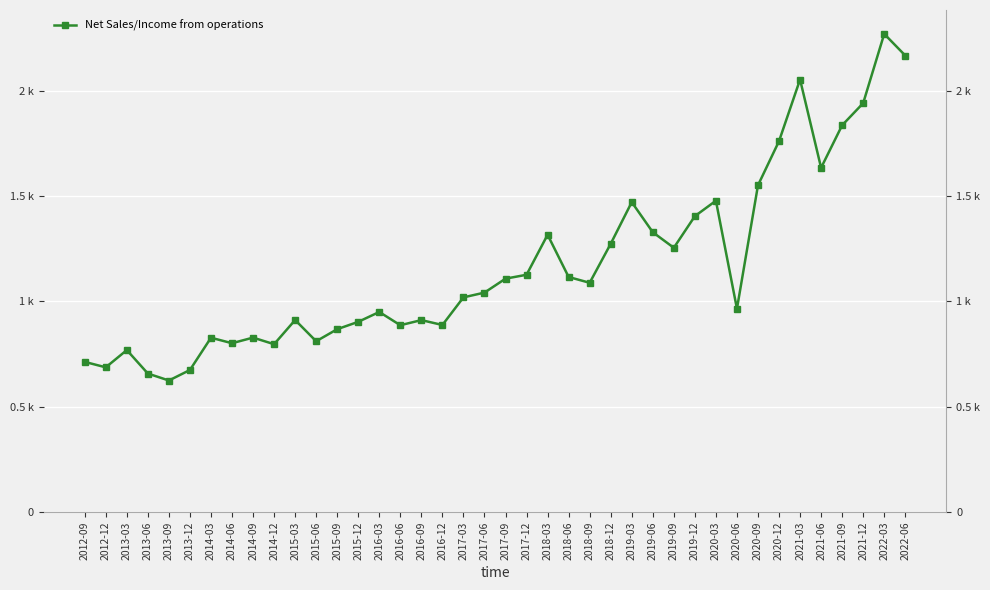

At which category does the data reach its first local valley?

2012-12